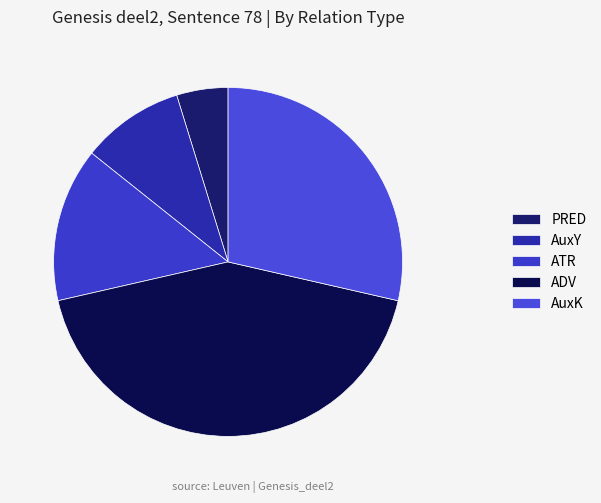

Is there any slice that represents more than half of the pie?

No